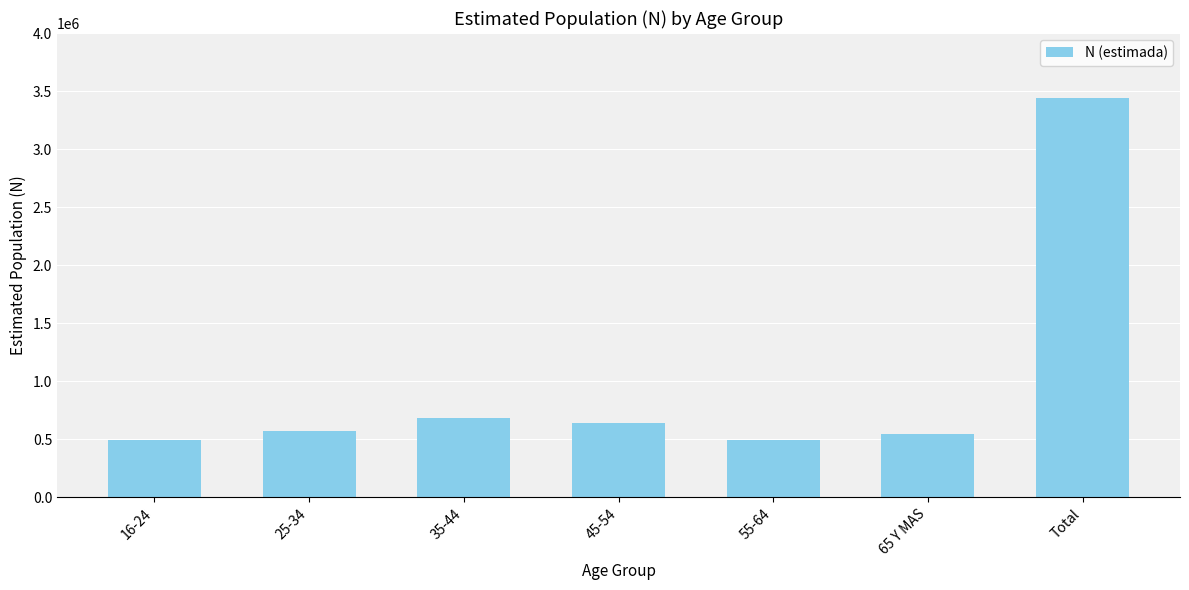

What is the label of the 7th bar from the right?

16-24